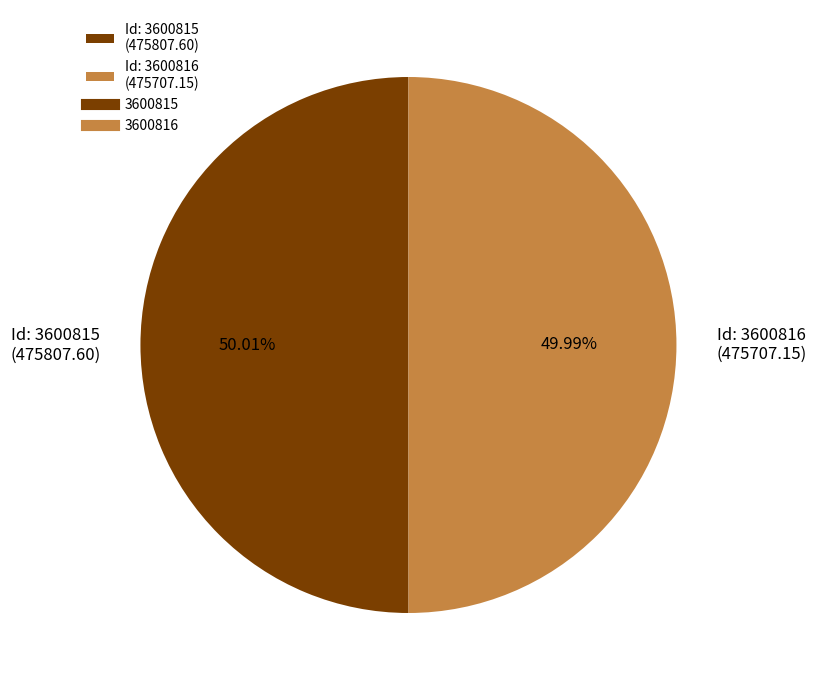

Approximately how many times larger is the value at Id: 3600815 (475807.60) compared to Id: 3600816 (475707.15)?

1.0